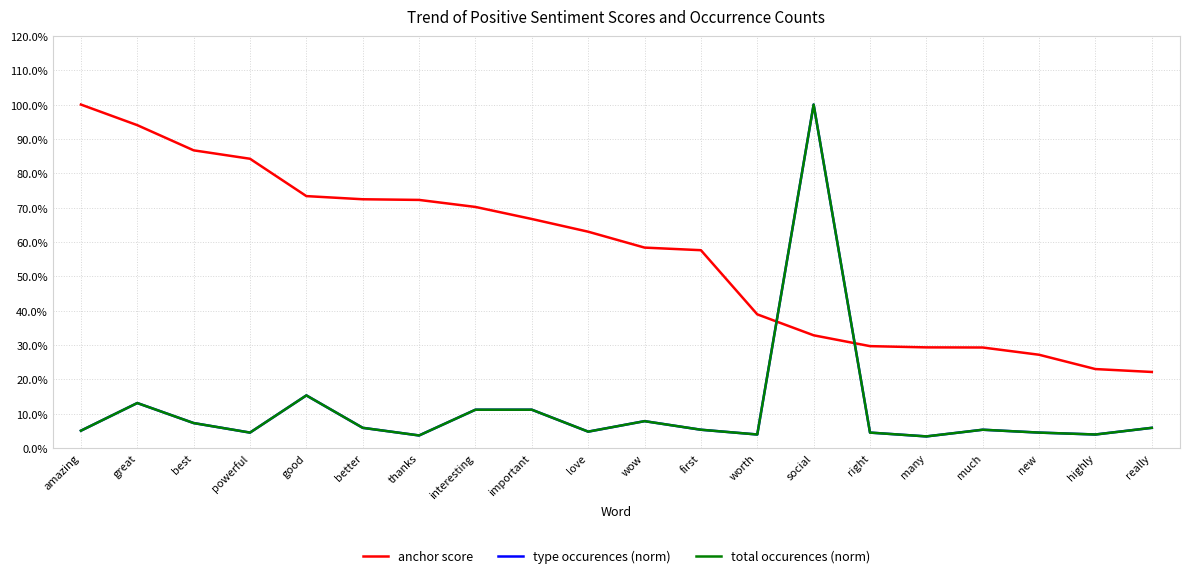

What is the label of the 13th point from the left?

worth